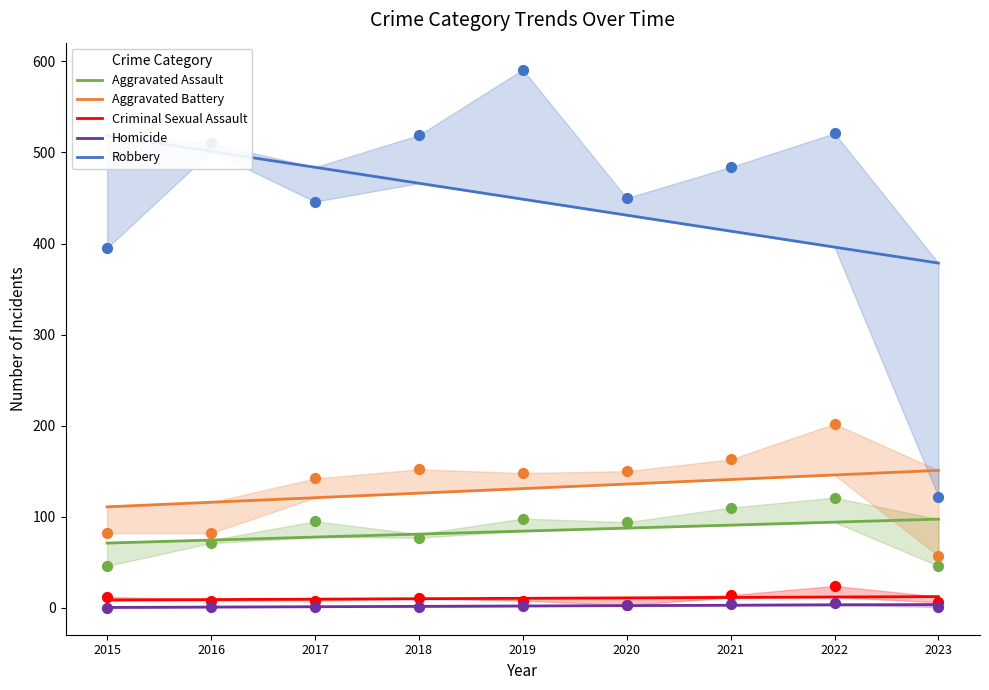

Which series reaches the minimum Y coordinate?

Homicide